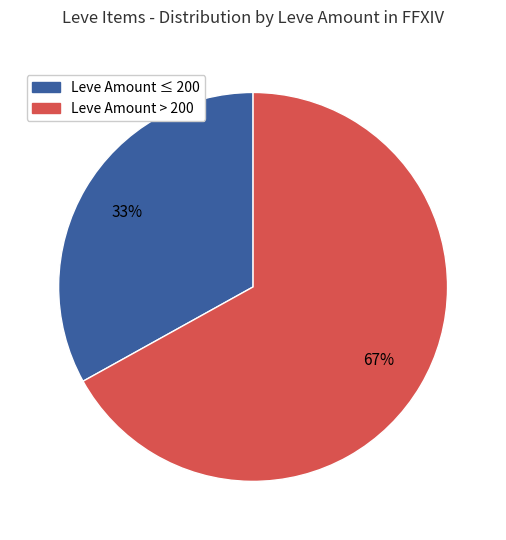

Does any single category account for the majority?

Yes